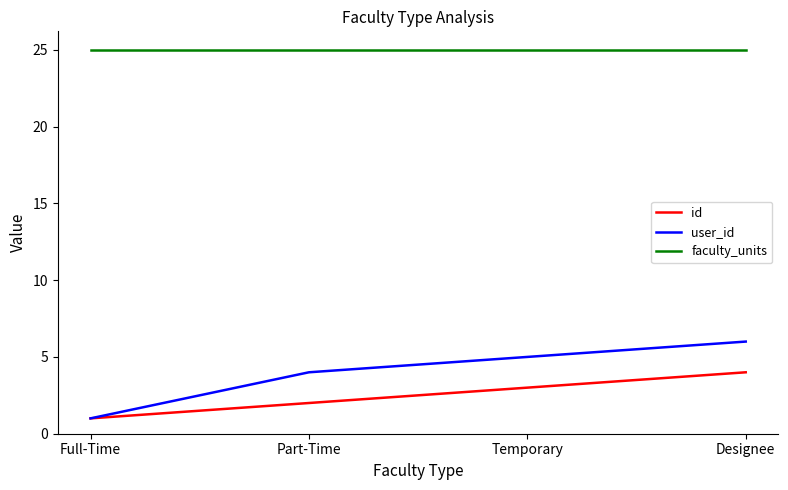

True or false: id and faculty_units intersect in this chart.

False